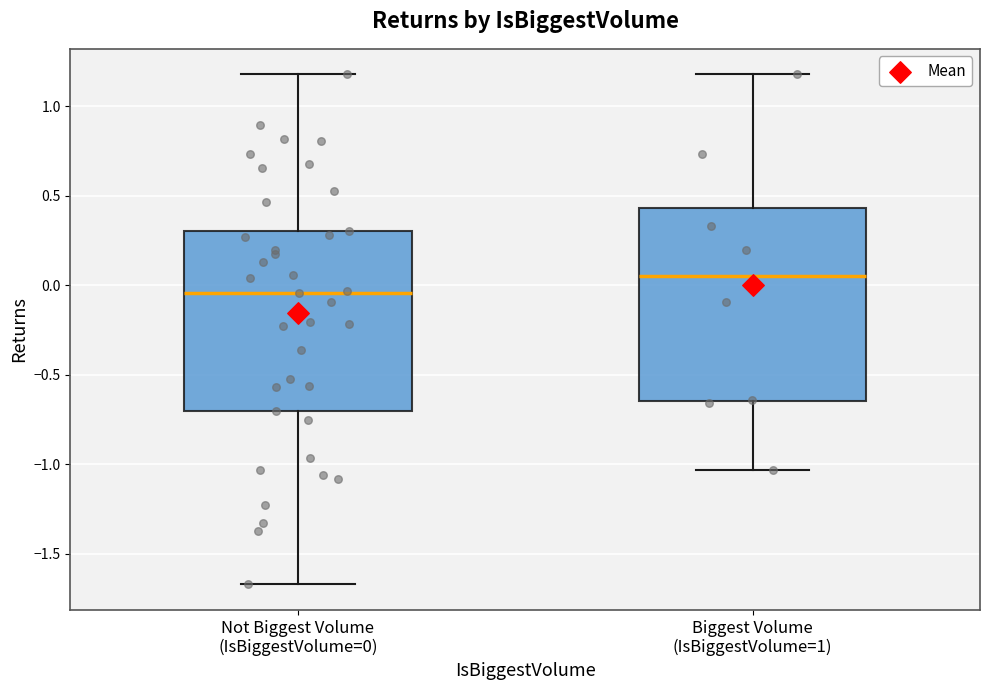

Which box is the tallest, from its lower edge to its upper edge?

Biggest Volume (IsBiggestVolume=1)